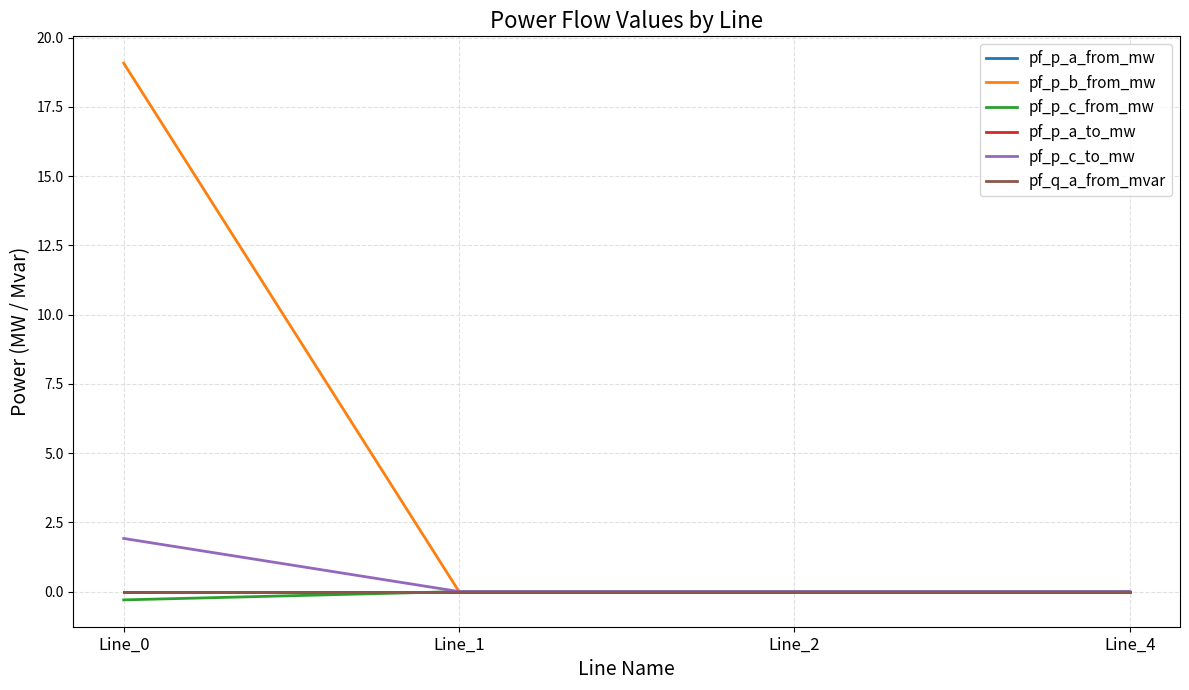

Is it true that pf_q_a_from_mvar equals -0.0 at Line_0?

True